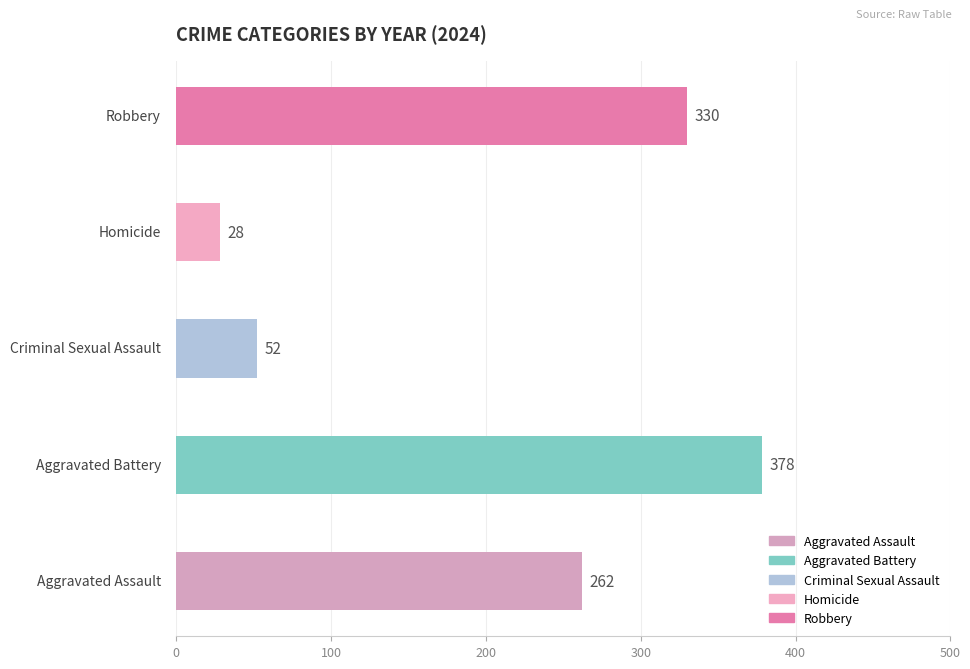

What is the smallest value displayed?

28